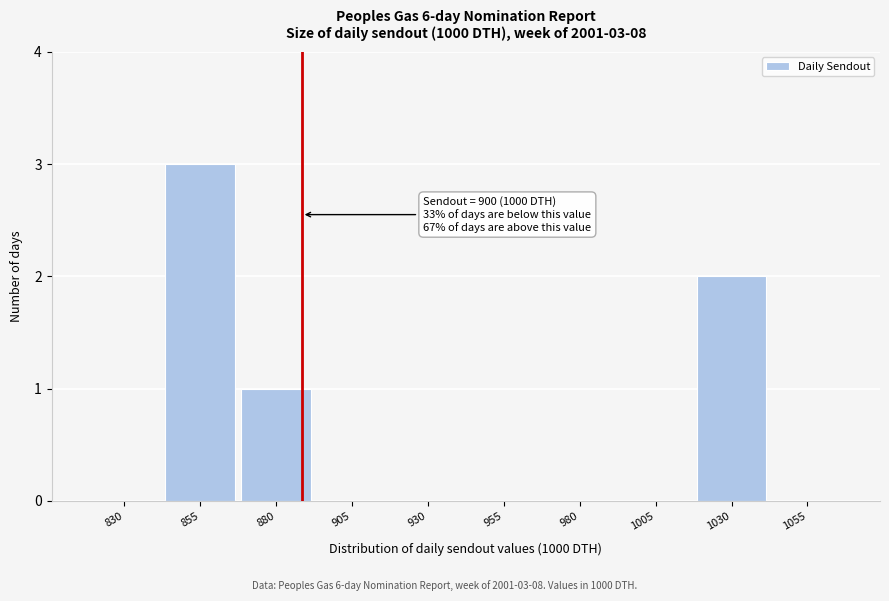

Reading right to left, list all the values displayed in this chart.

1055=0	1030=2	1005=0	980=0	955=0	930=0	905=0	880=1	855=3	830=0